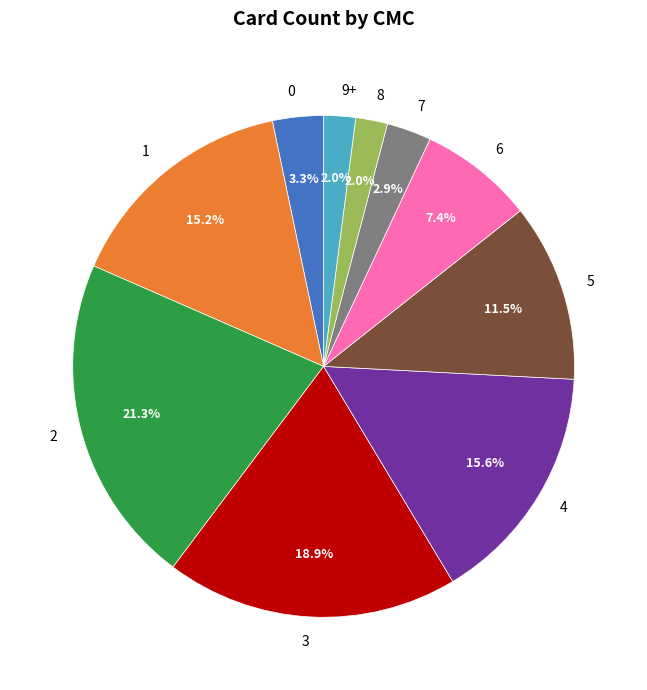

Between 7 and 8, which is larger?

7